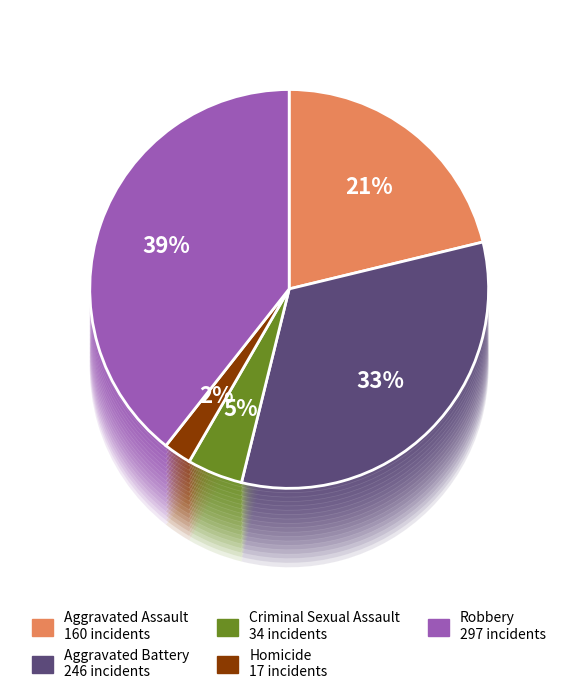

To the nearest percent, what portion does Aggravated Assault represent?

21%